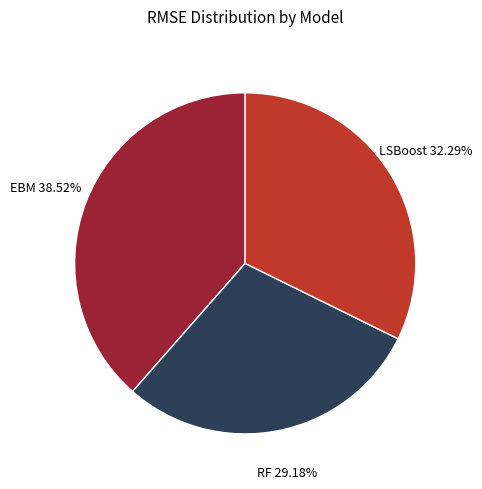

How many segments does this pie chart have?

3